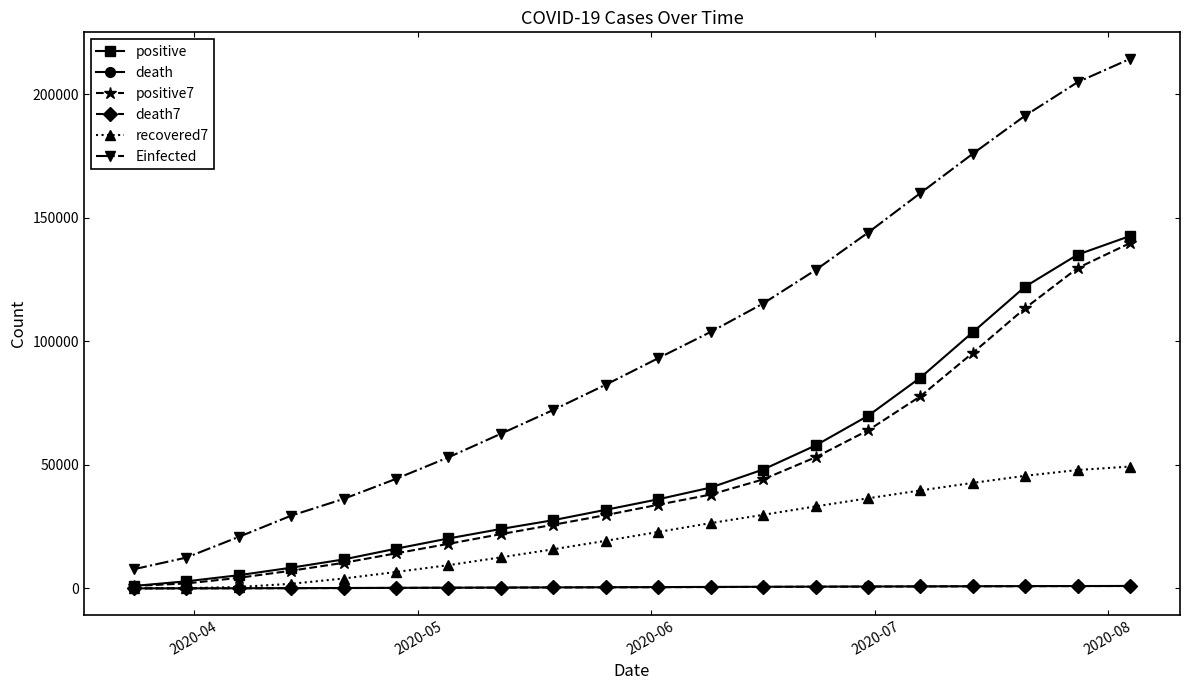

Which series has the largest total across all categories?

Einfected